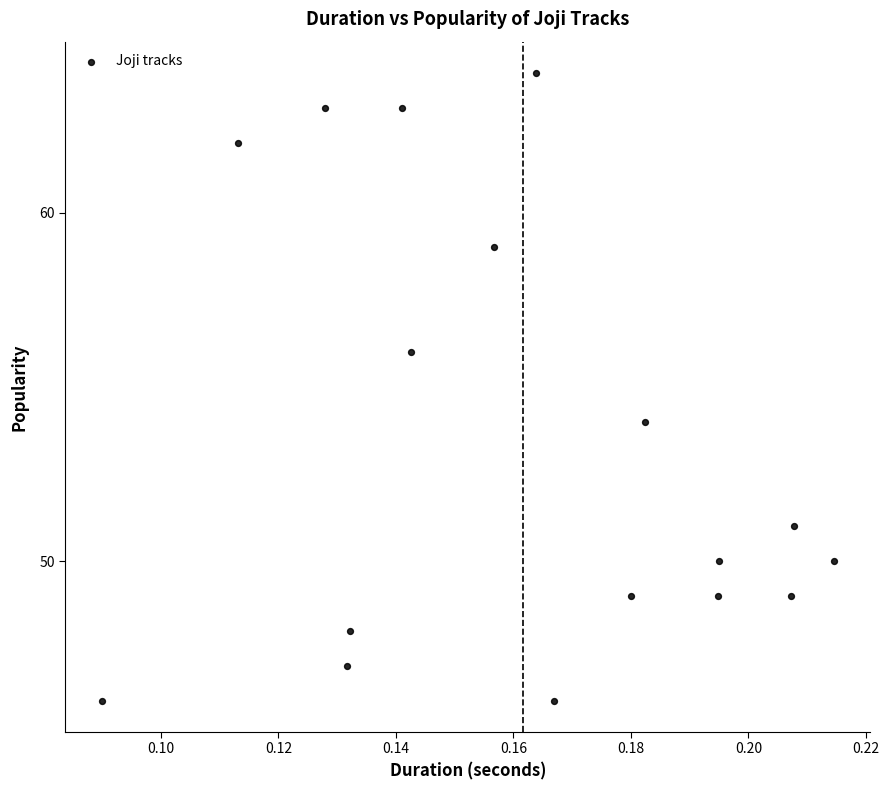

What is the range of Y values (max minus min)?

18